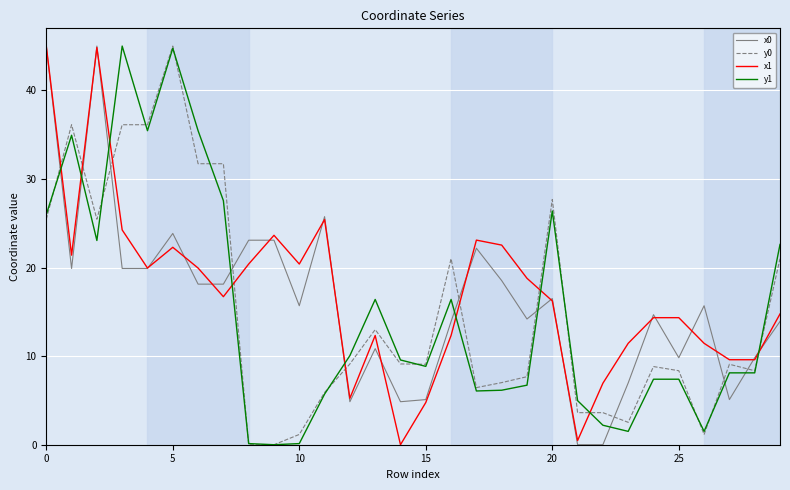

What is the maximum value shown in the chart?

45.0